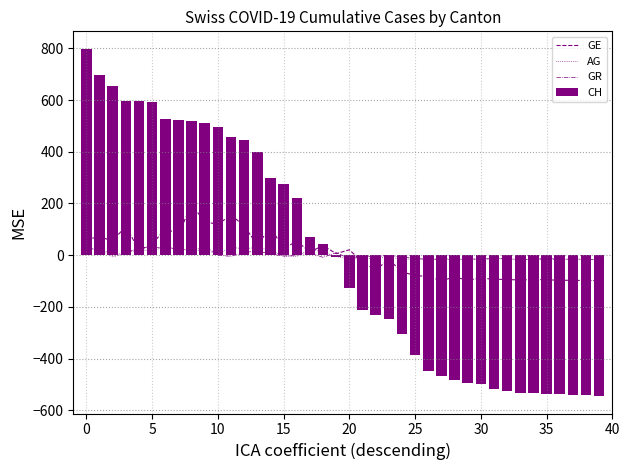

What is the difference between the highest and lowest values at 30?

497.2